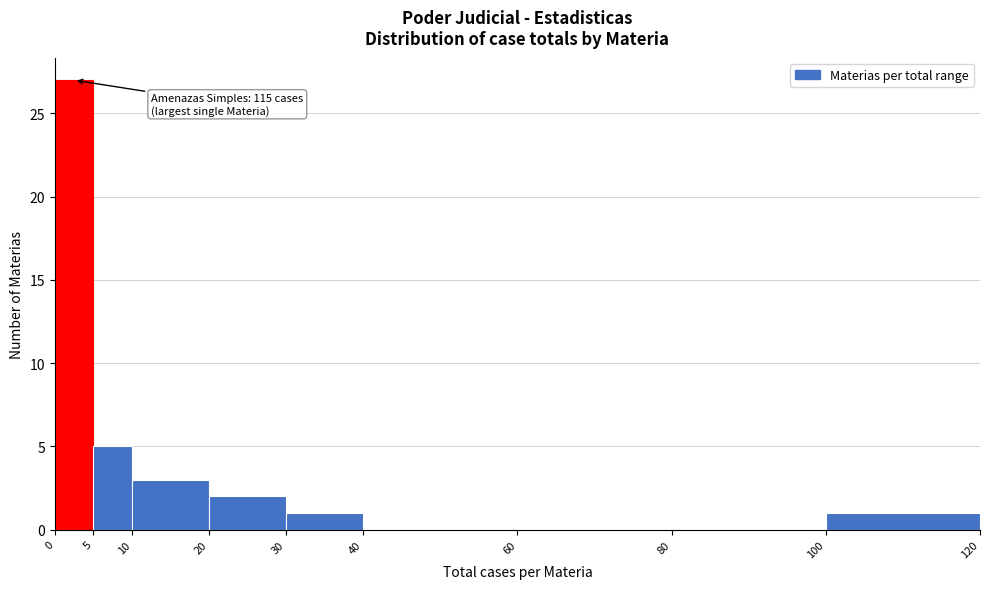

Which range on the x-axis has the tallest bar?

0 to 5